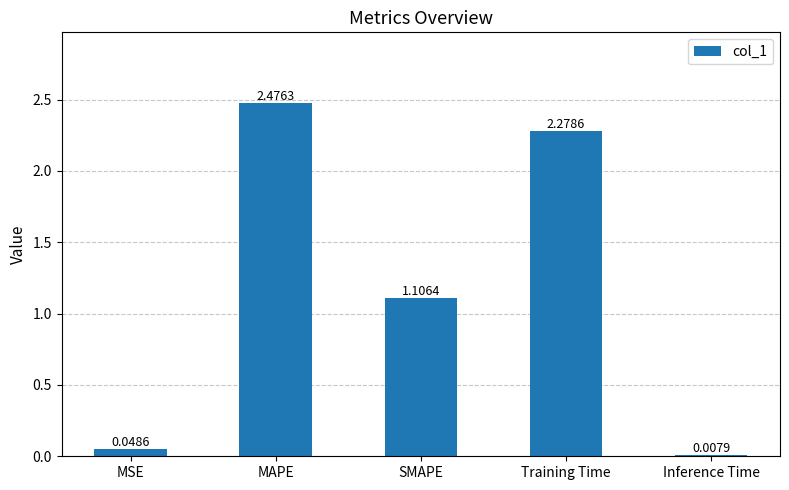

Which has a higher value, SMAPE or Inference Time?

SMAPE